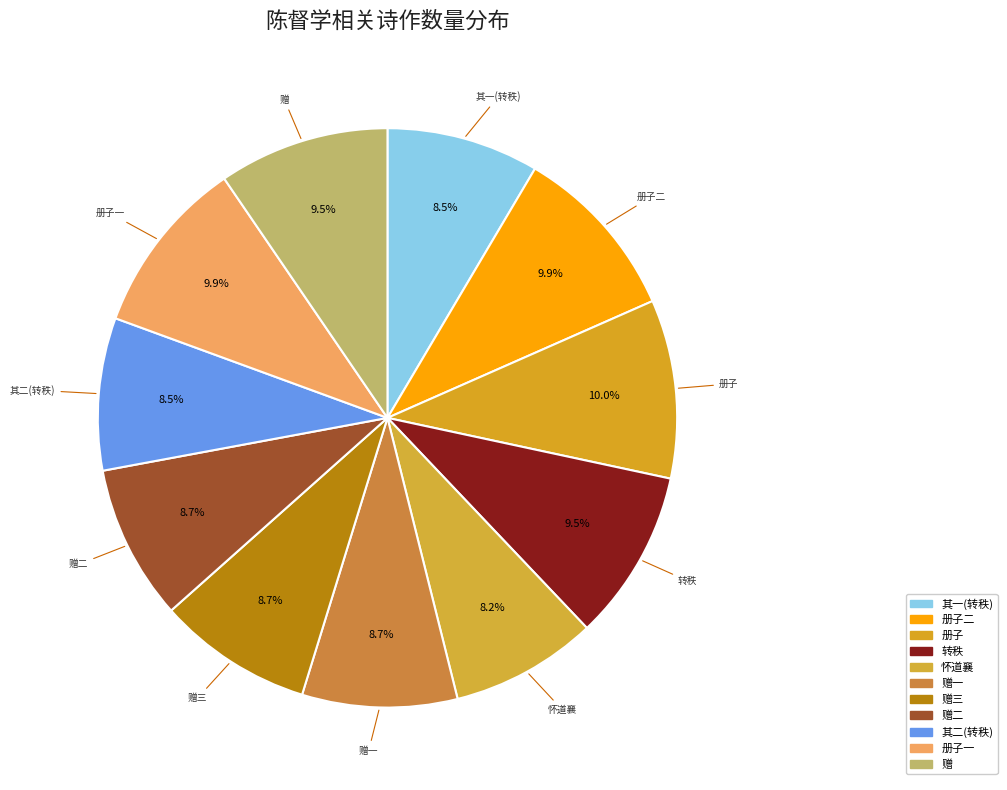

What percentage do 册子二 and 赠 together represent?

19.4%